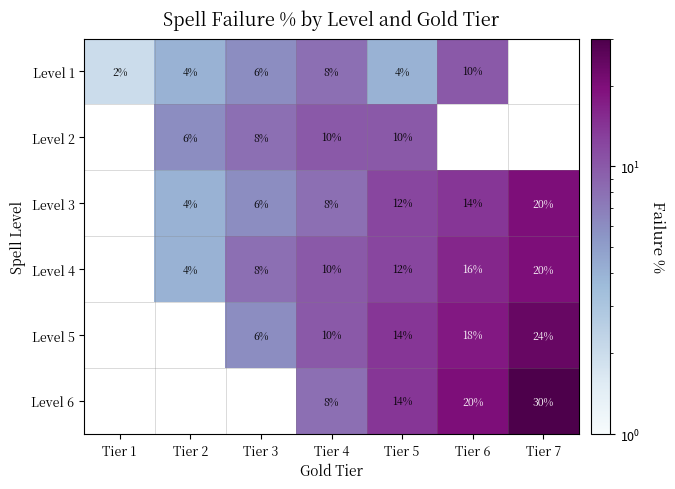

At which category does the chart reach its minimum across all series?

Tier 1